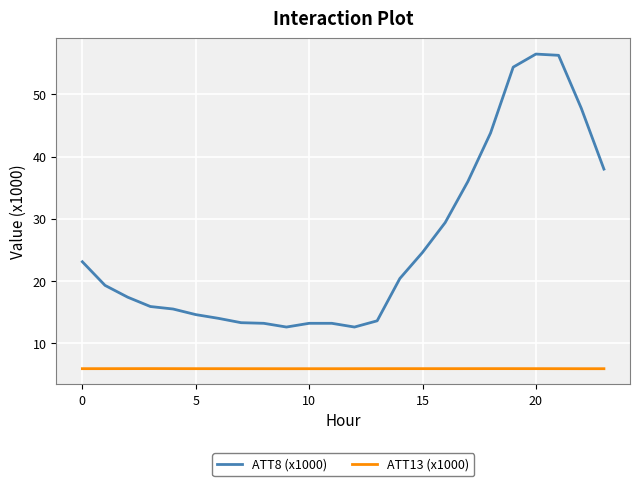

Which series has the widest spread of values?

ATT8 (x1000)